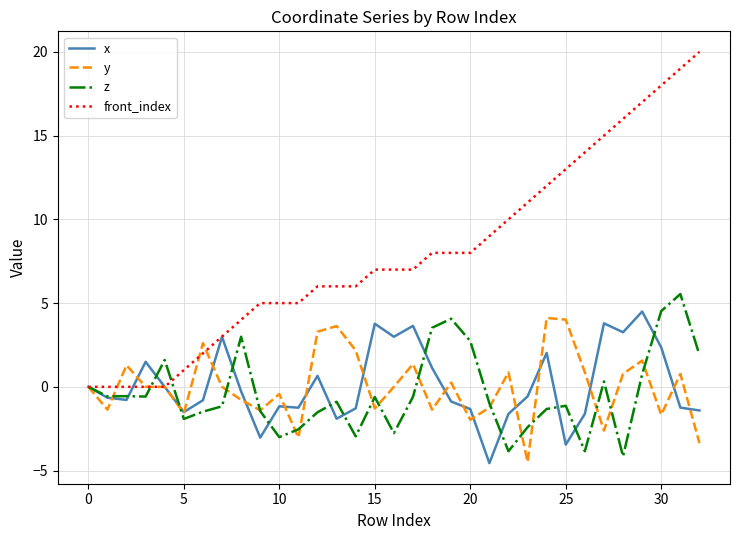

Which series has the widest spread of values?

front_index